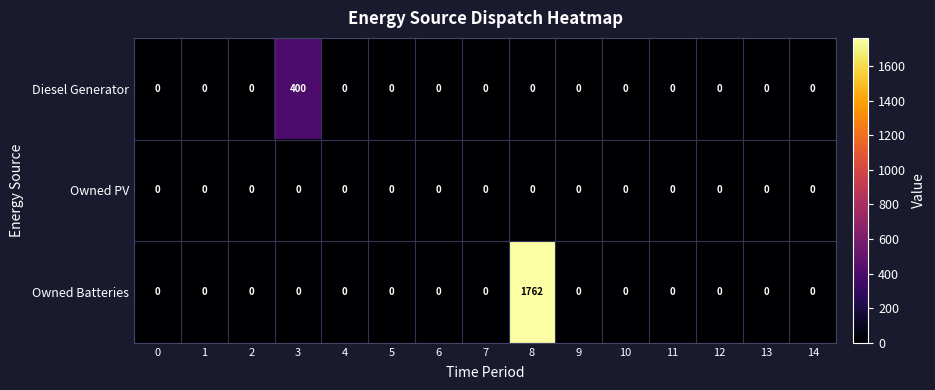

Rank the series by their average value, from lowest to highest.

Owned PV, Diesel Generator, Owned Batteries